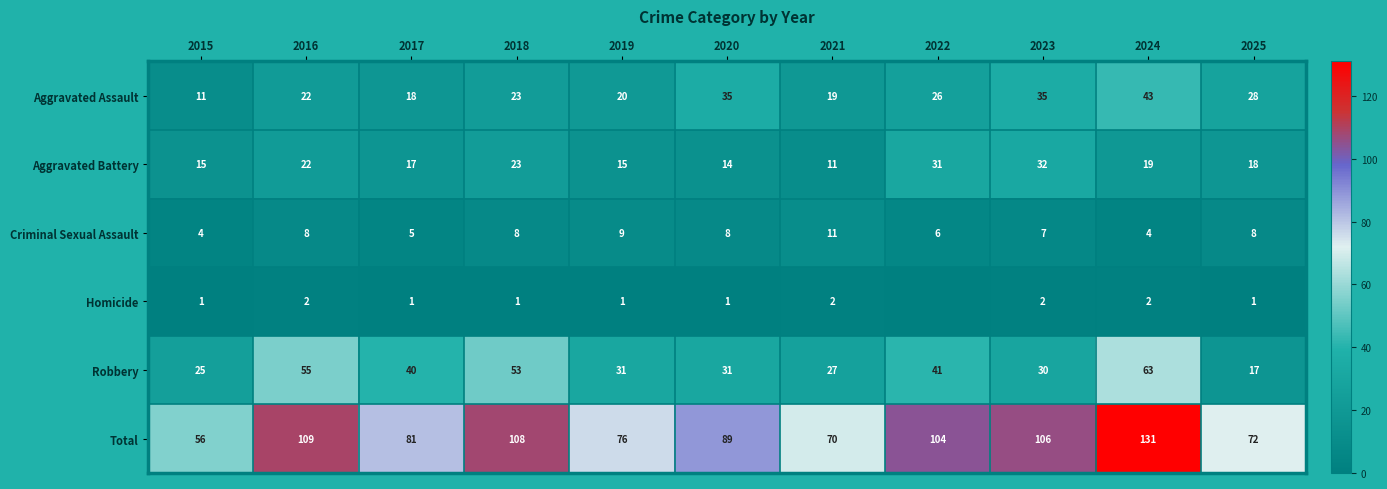

Where is Criminal Sexual Assault nearest to the value 7?

2023